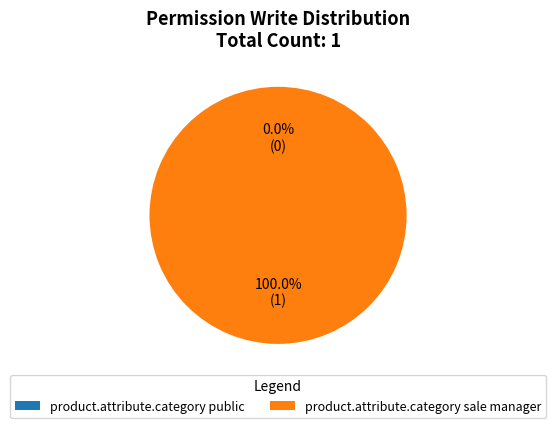

How many segments does this pie chart have?

2